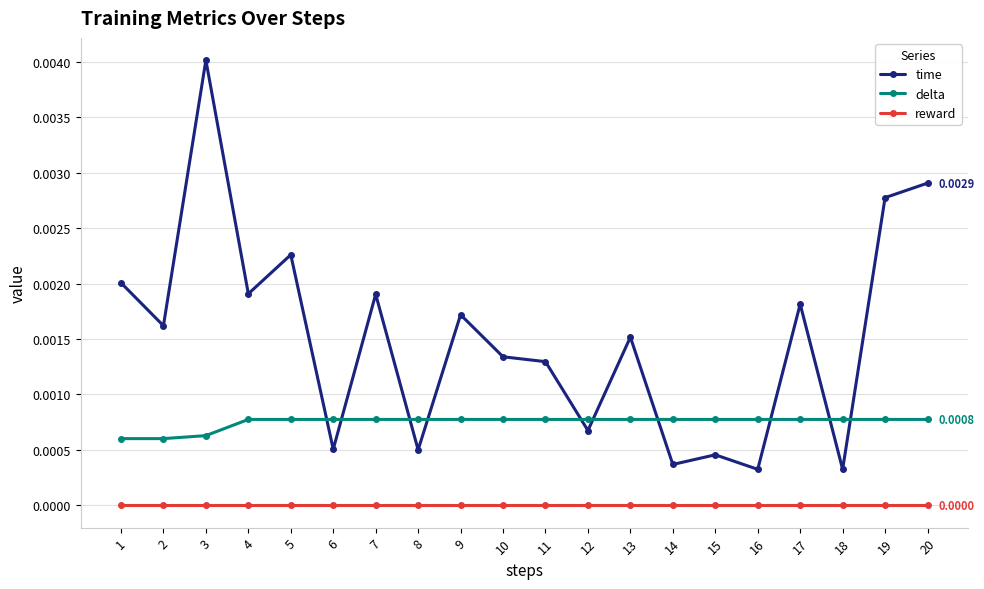

Which series has the largest range (max minus min)?

time